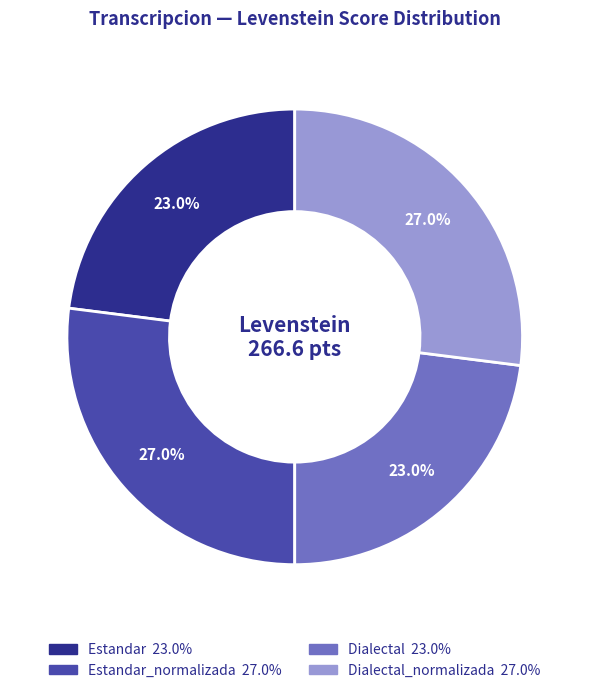

Is there any slice that represents more than half of the pie?

No